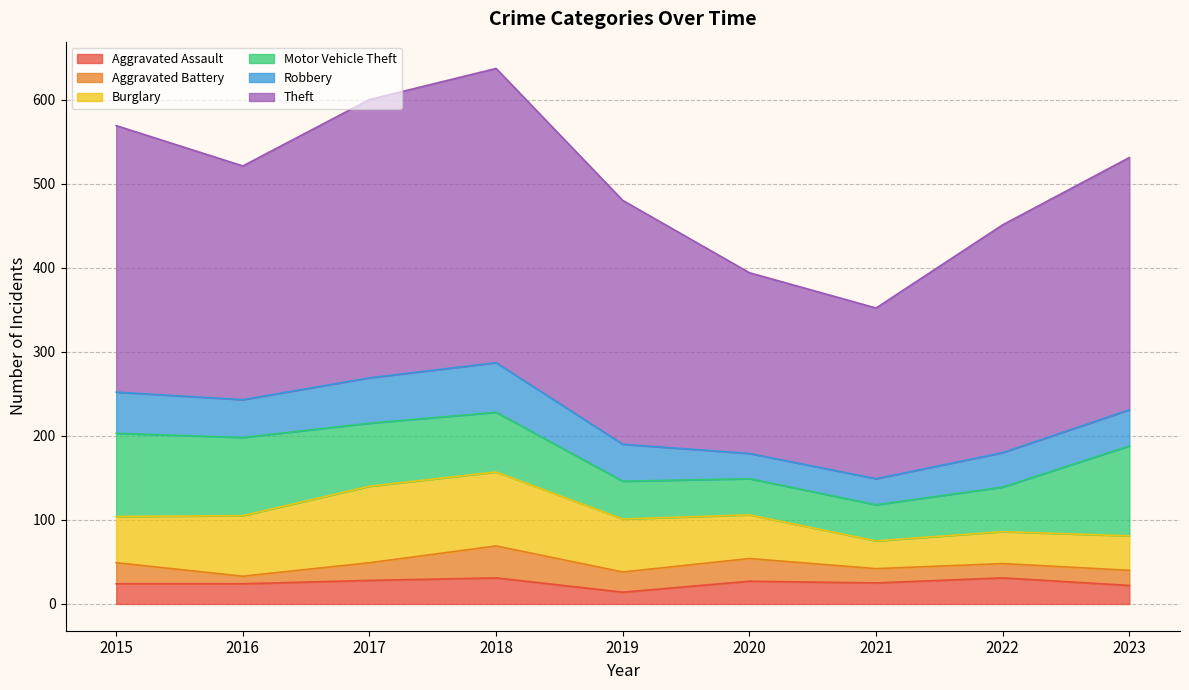

How many lines are shown in the chart?

6